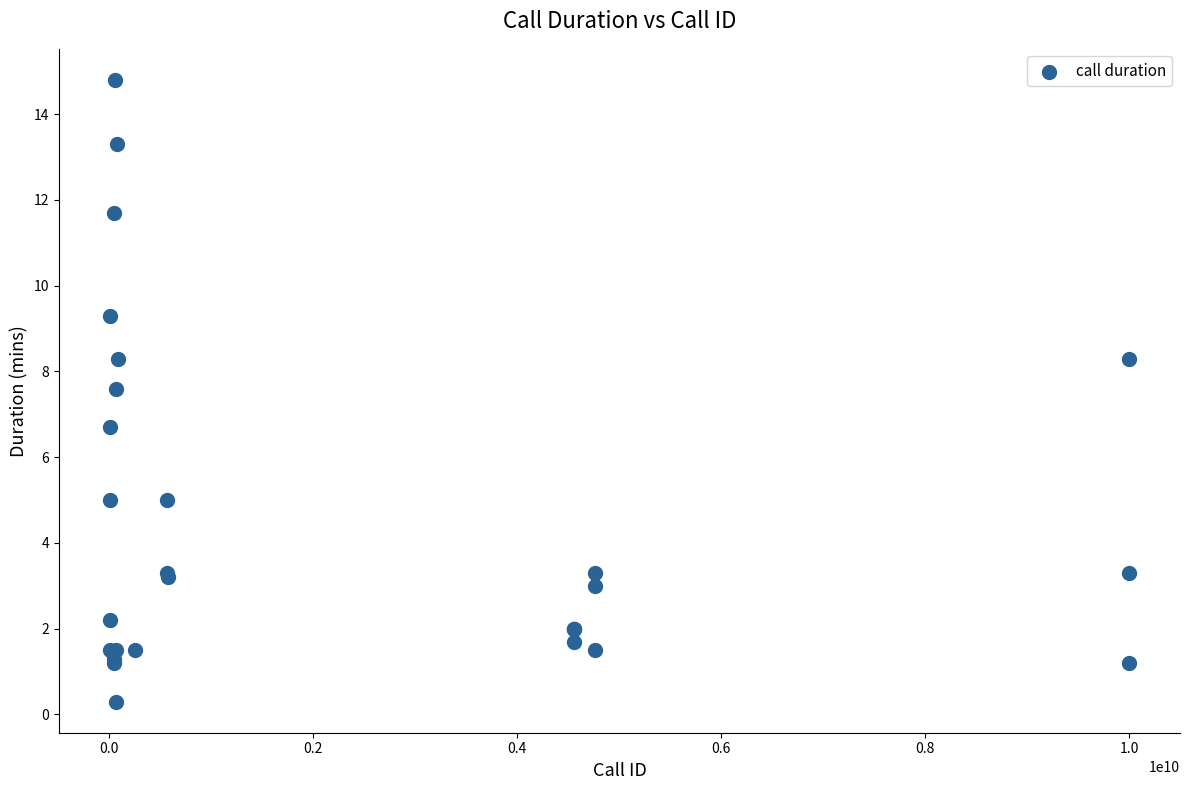

What Y value in the scatter plot is closest to 7?

6.7